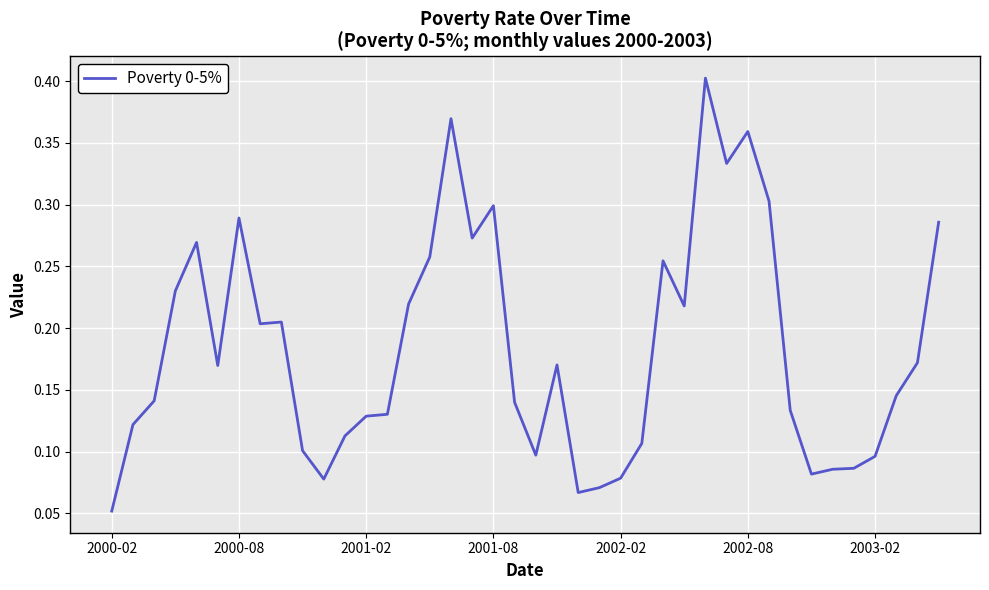

How many points are higher than both their immediate neighbors (excluding endpoints)?

9